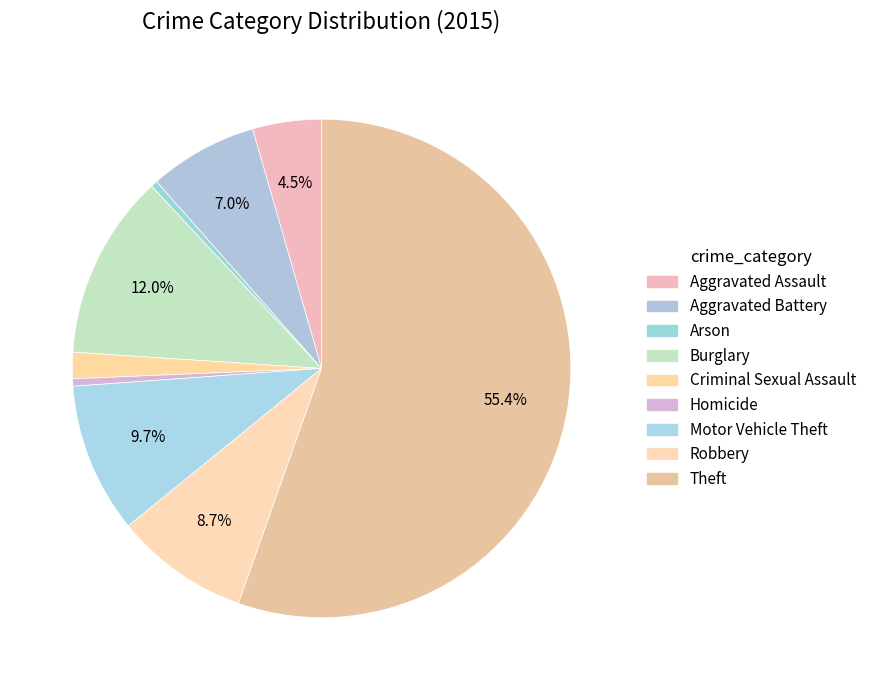

Does Aggravated Battery account for over 50% of the chart?

No